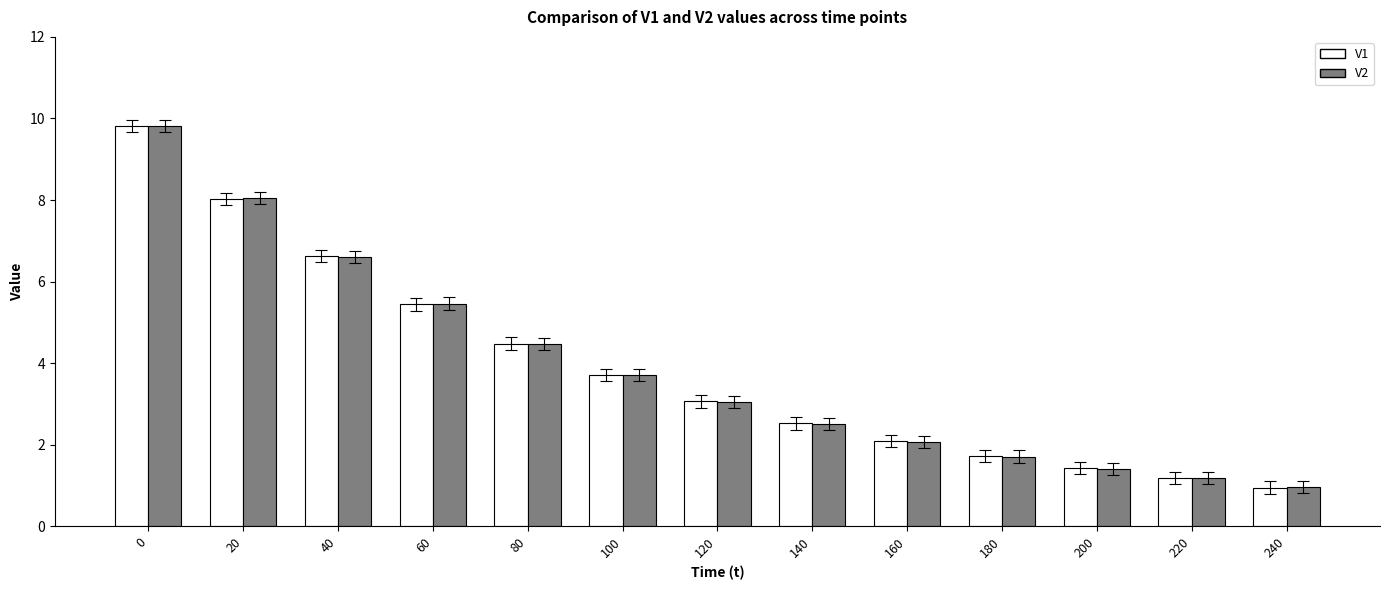

What are all the series names shown in the legend?

V1, V2